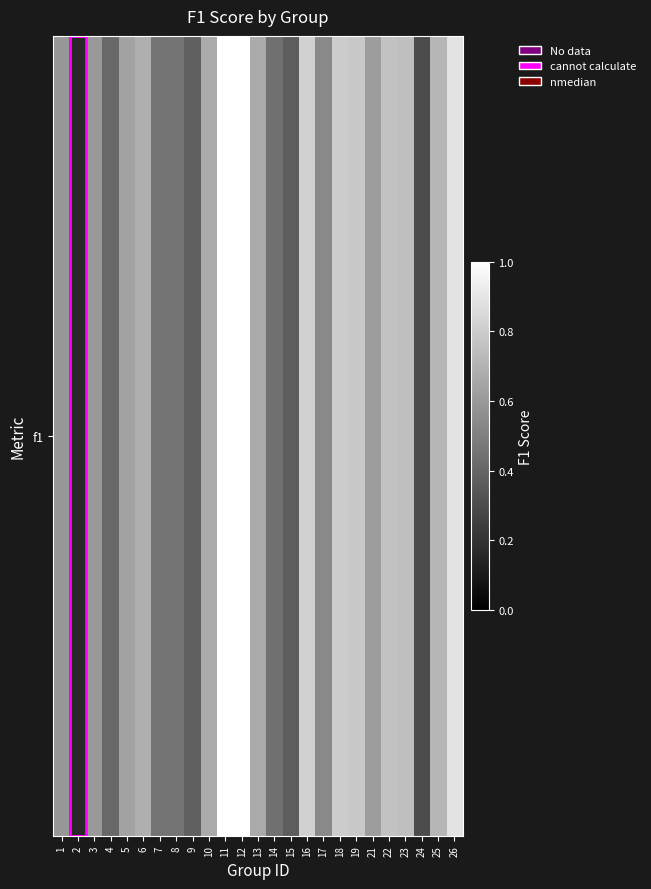

Reading left to right, what are all the values shown in this chart?

0.6	0.2	0.6	0.4	0.6	0.7	0.5	0.5	0.4	0.7	1.0	1.0	0.7	0.4	0.4	0.8	0.5	0.8	0.8	0.6	0.8	0.7	0.3	0.7	0.9